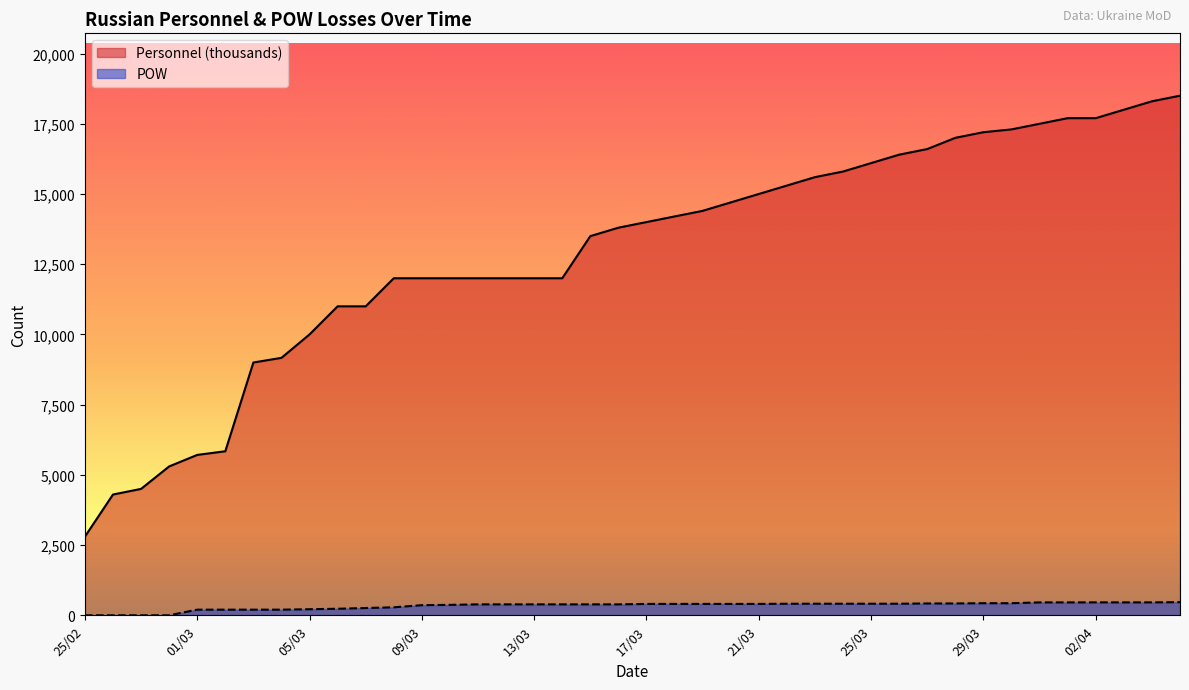

What is the label of the 12th point from the left?

08/03